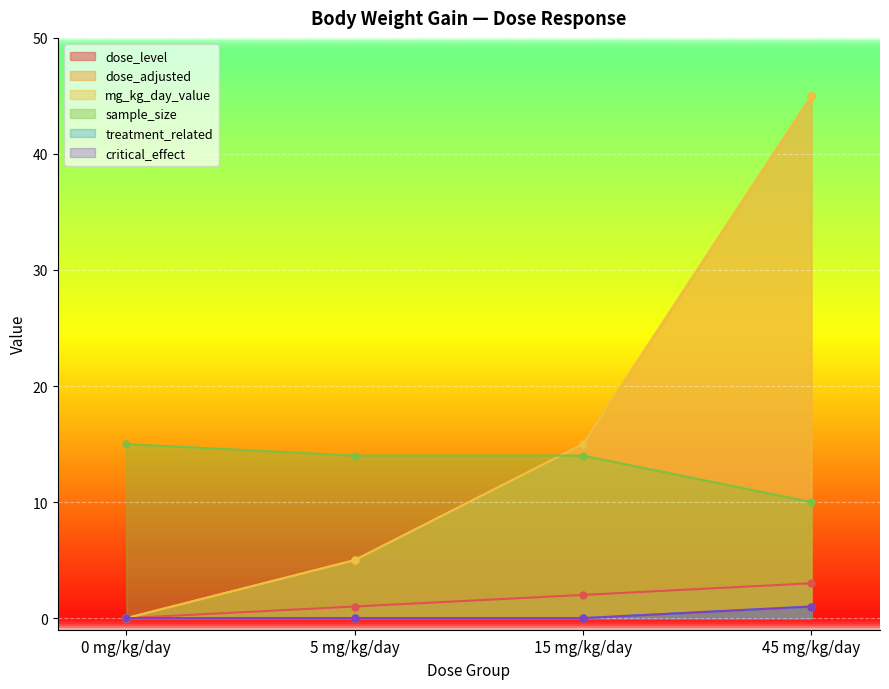

Which category has the highest value across all series?

45 mg/kg/day